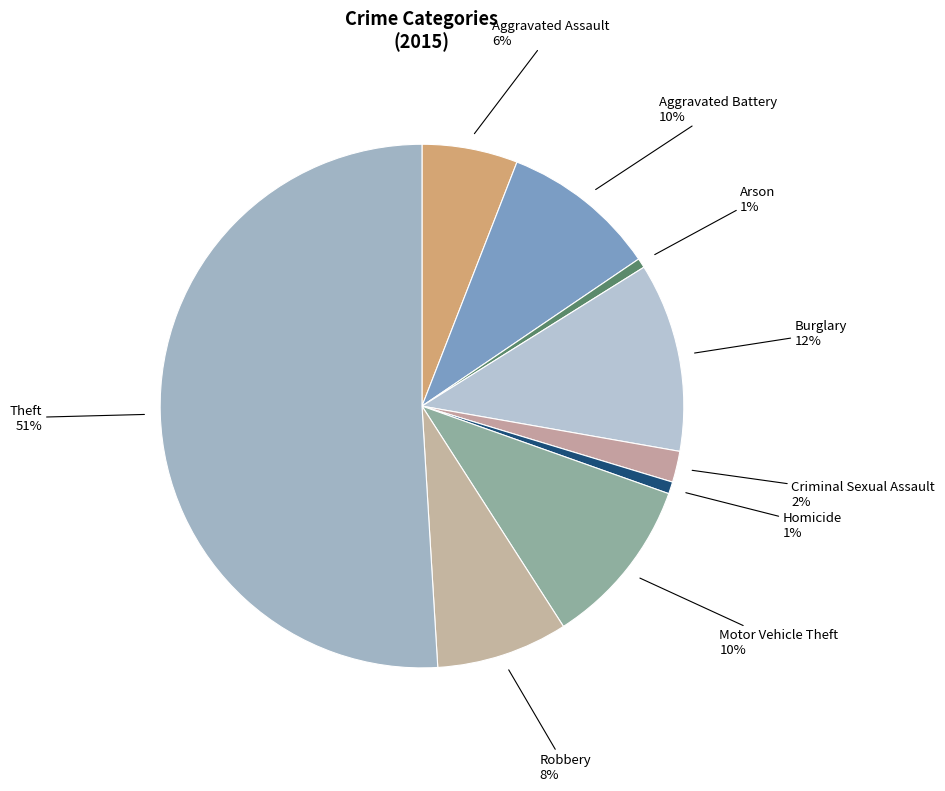

Which slice is the largest?

Theft